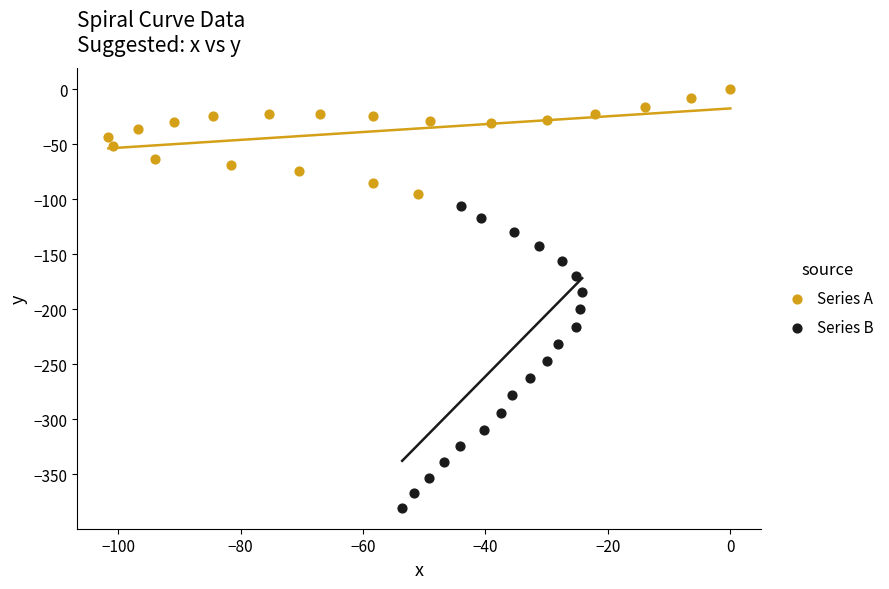

Which series reaches the maximum Y coordinate?

Series A